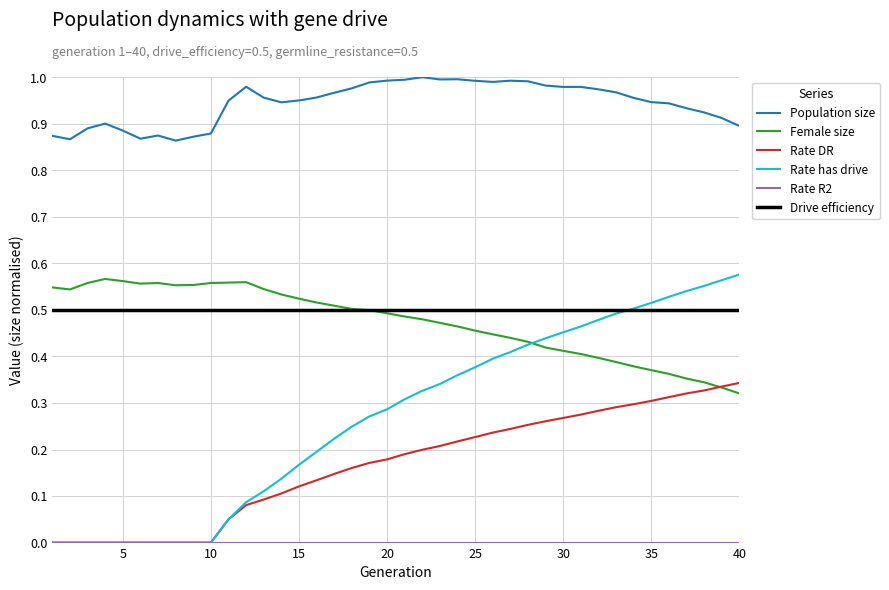

True or false: Population size and Rate has drive intersect in this chart.

False